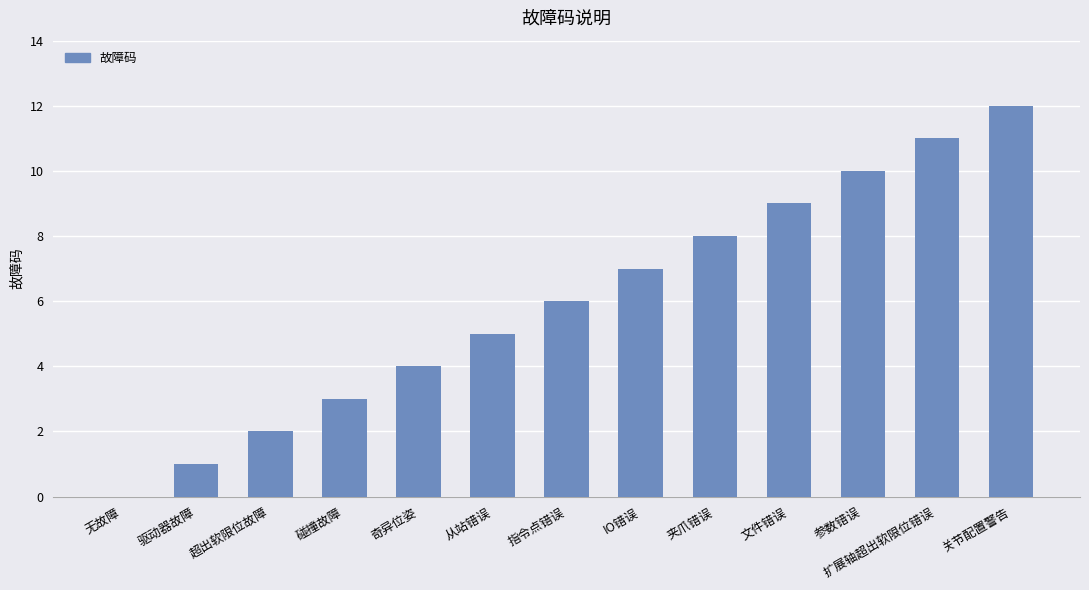

Which category has the highest value across all series?

关节配置警告